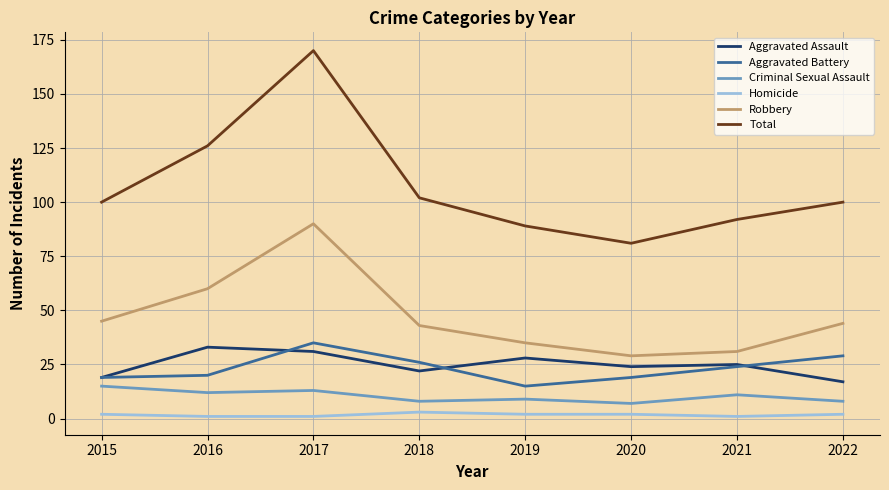

What are all the series names shown in the legend?

Aggravated Assault, Aggravated Battery, Criminal Sexual Assault, Homicide, Robbery, Total